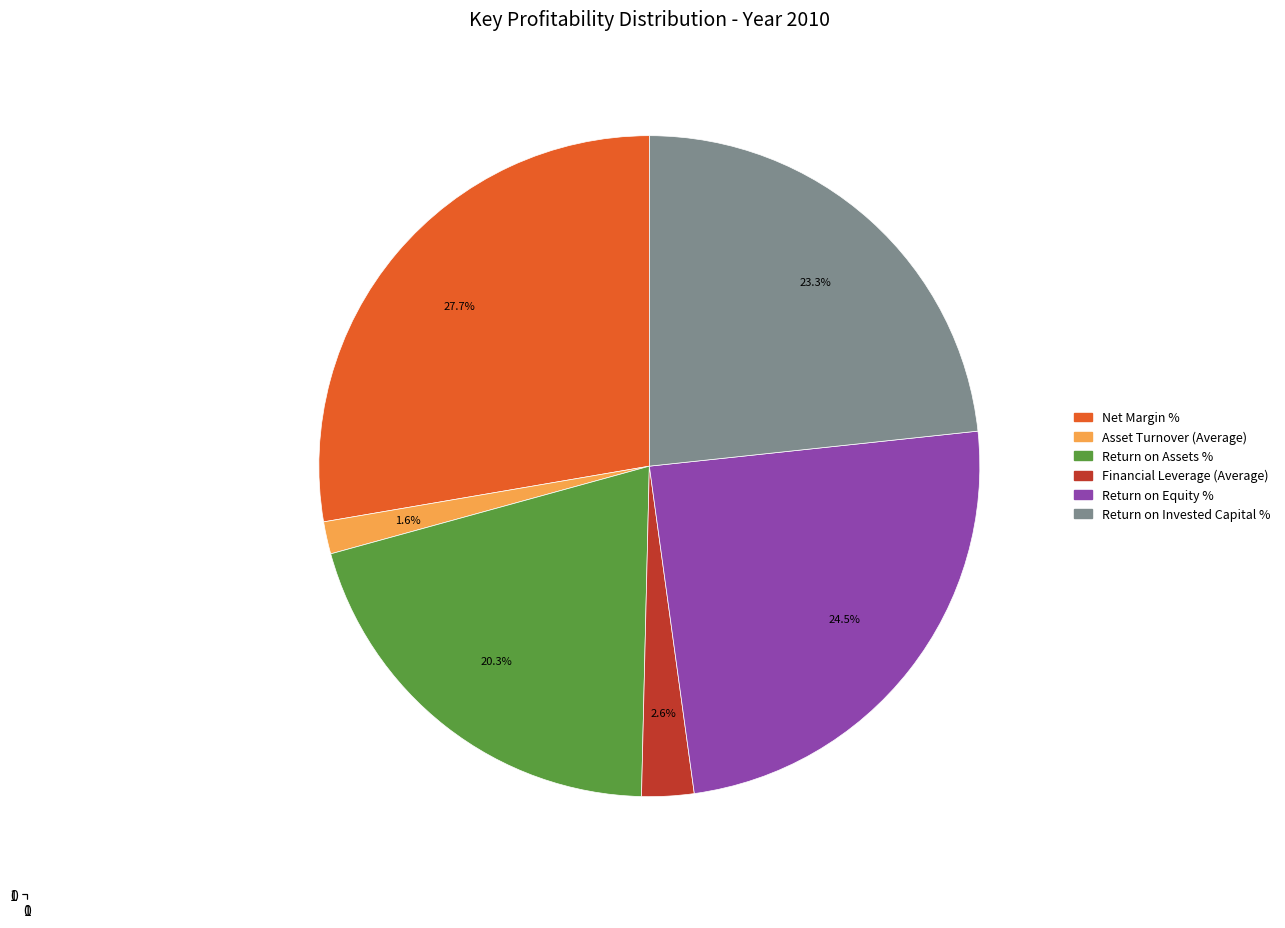

The Return on Assets % slice represents 6% of the pie. True or false?

False